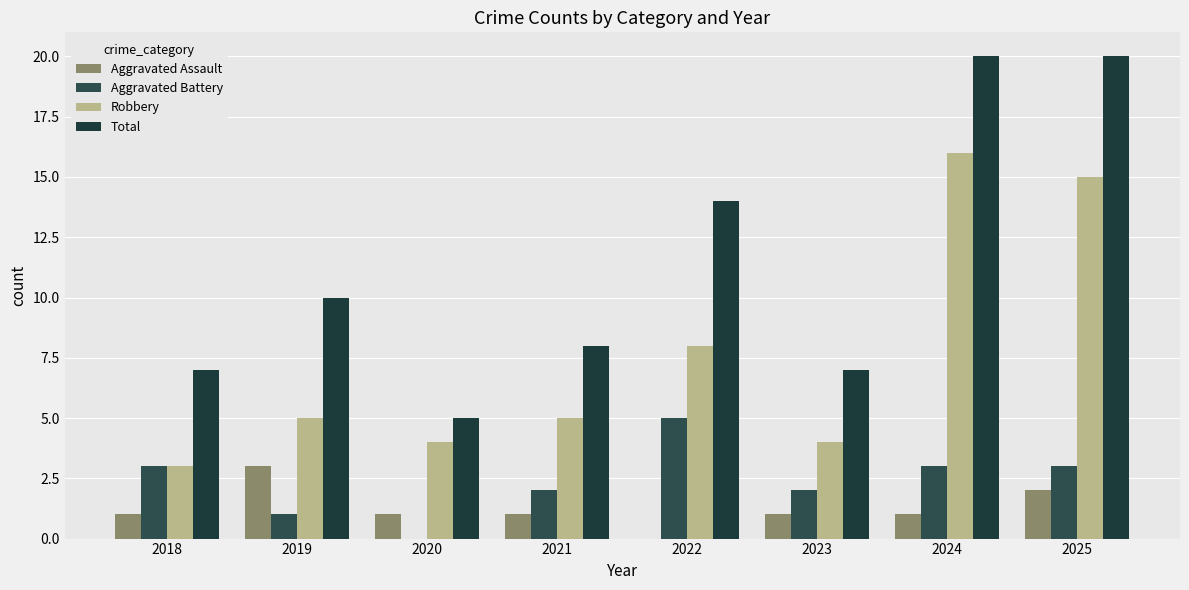

Reading left to right, list all the values displayed in this chart.

Aggravated Assault: 2018=1	2019=3	2020=1	2021=1	2022=0	2023=1	2024=1	2025=2
Aggravated Battery: 2018=3	2019=1	2020=0	2021=2	2022=5	2023=2	2024=3	2025=3
Robbery: 2018=3	2019=5	2020=4	2021=5	2022=8	2023=4	2024=16	2025=15
Total: 2018=7	2019=10	2020=5	2021=8	2022=14	2023=7	2024=20	2025=20